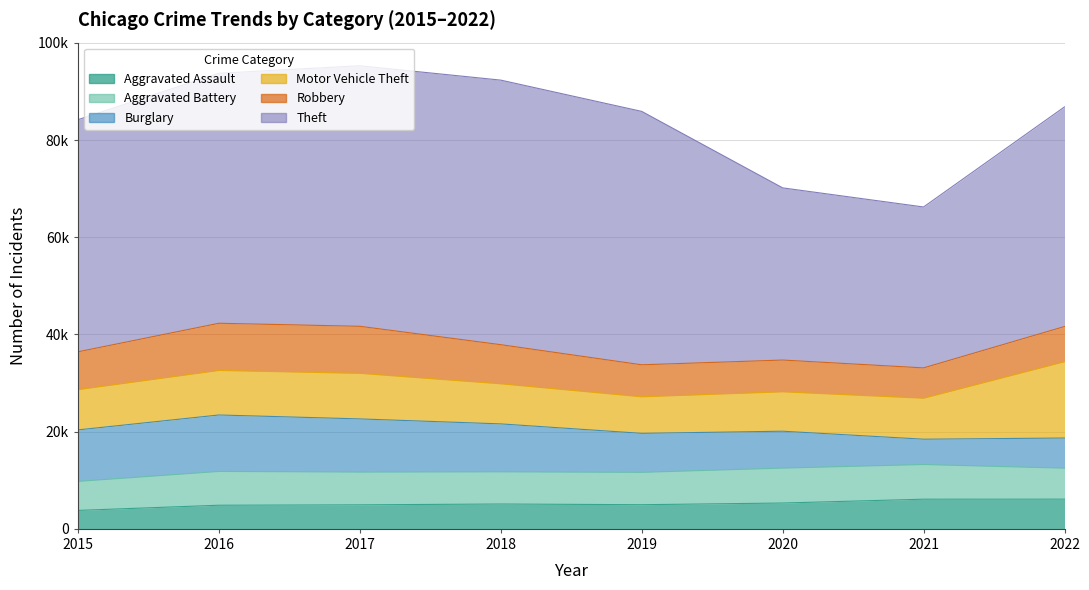

Reading left to right, list all the values displayed in this chart.

Aggravated Assault: 3796	4862	4942	5112	4968	5316	6101	6113
Aggravated Battery: 5974	6955	6743	6621	6662	7186	7138	6377
Burglary: 10590	11612	10935	9862	8020	7588	5207	6198
Motor Vehicle Theft: 8287	9164	9374	8249	7519	8106	8435	15706
Robbery: 7780	9708	9680	8046	6584	6535	6235	7235
Theft: 47756	51439	53601	54432	52135	35423	33107	45187